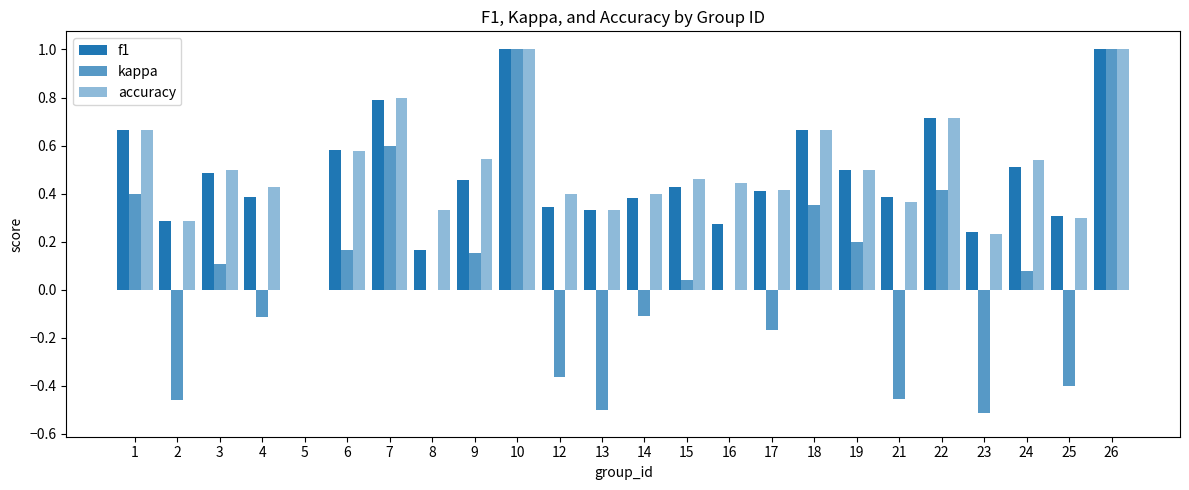

What is the maximum value shown in the chart?

1.0